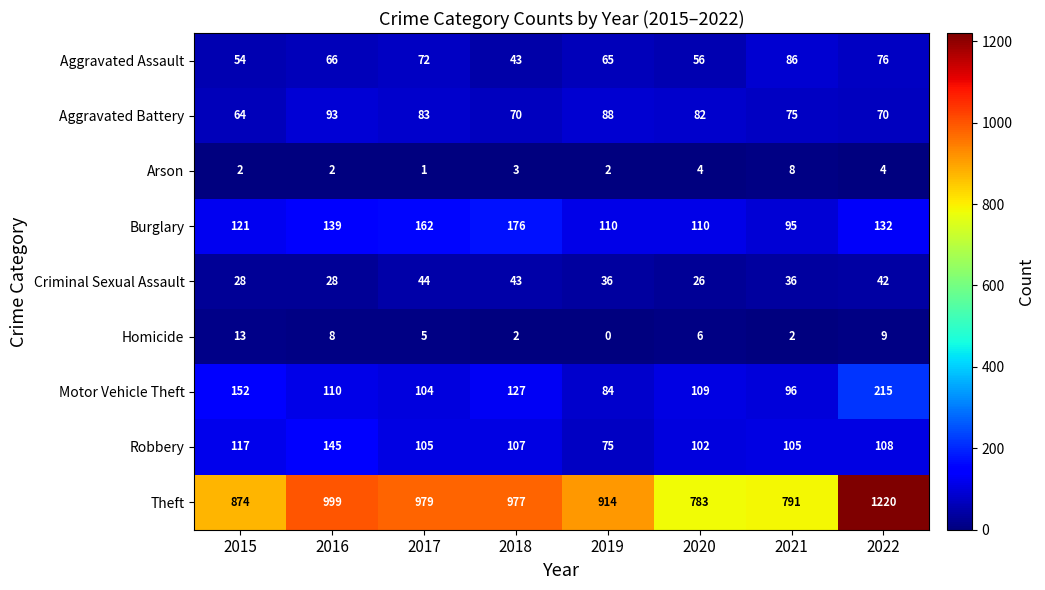

Rank the series at 2022 from highest to lowest value.

Theft, Motor Vehicle Theft, Burglary, Robbery, Aggravated Assault, Aggravated Battery, Criminal Sexual Assault, Homicide, Arson